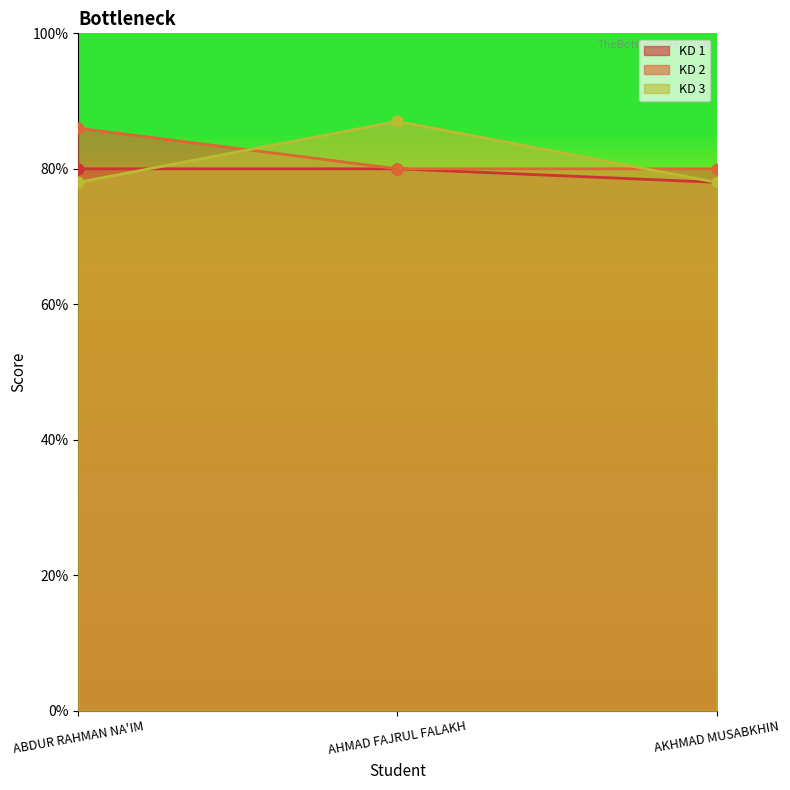

At how many categories does at least one series exceed 85?

2